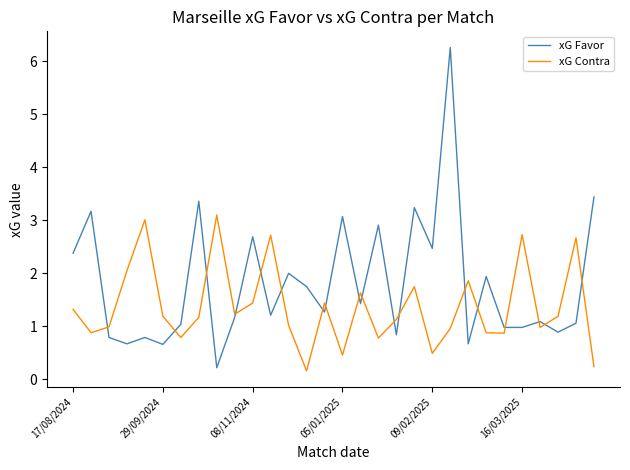

What is the average value of the xG Contra series?

1.4